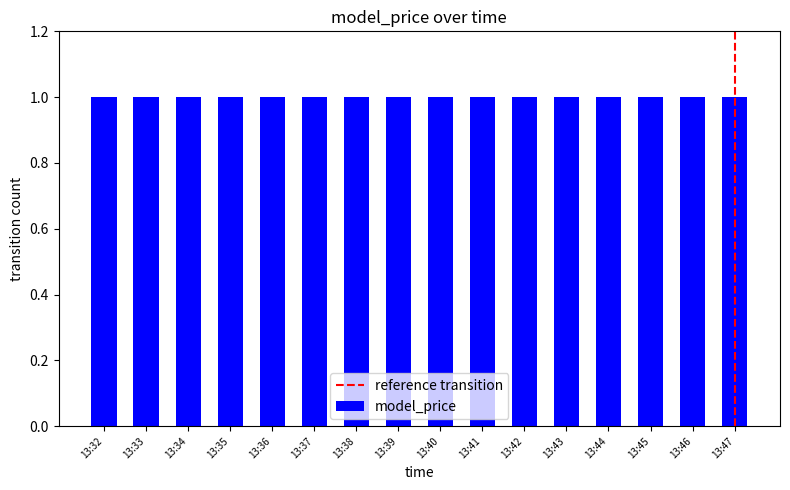

Where is the data nearest to the value 13?

13:46